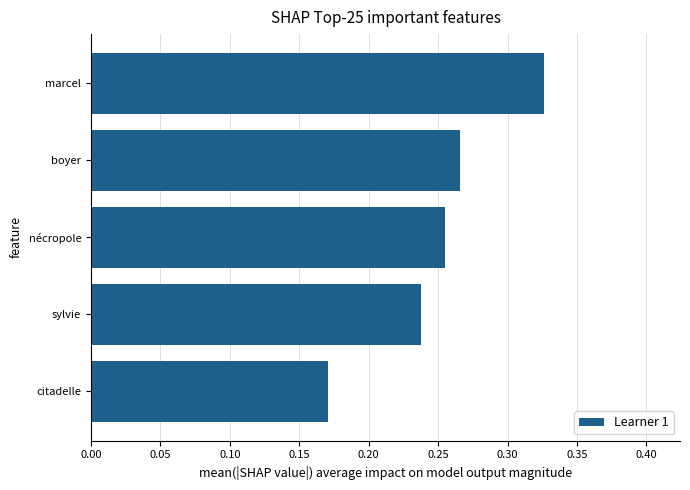

Are the bars grouped side by side (vs. stacked)?

No